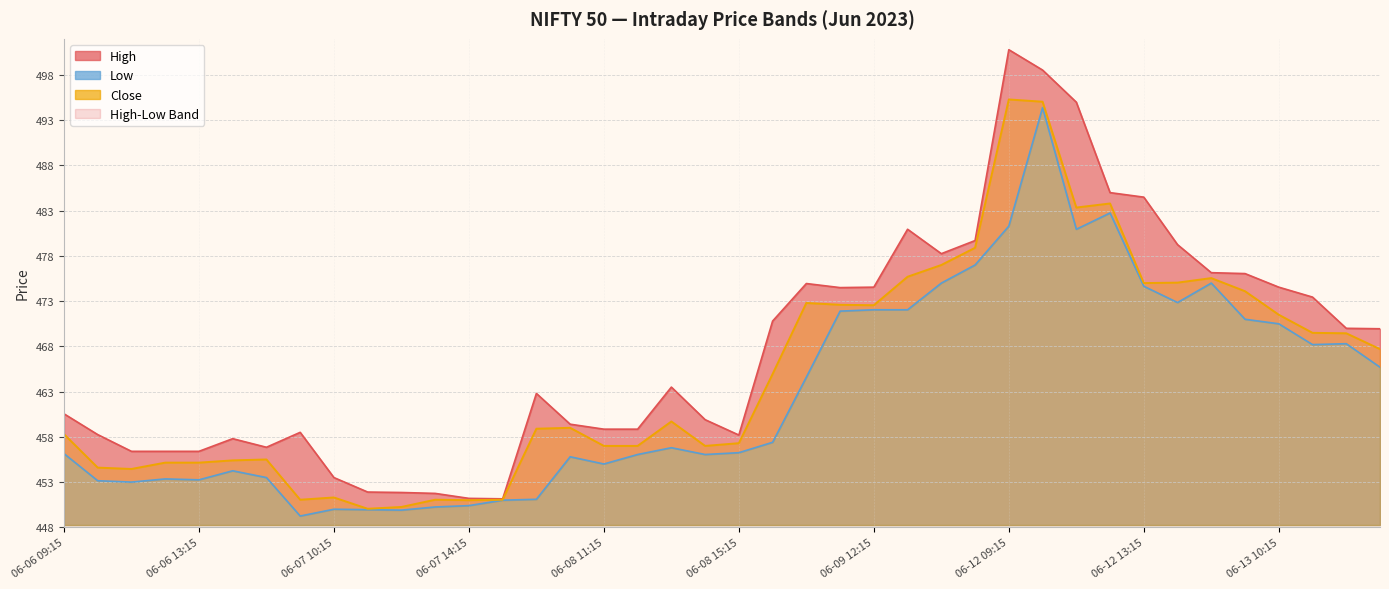

How many data points does each series have?

40